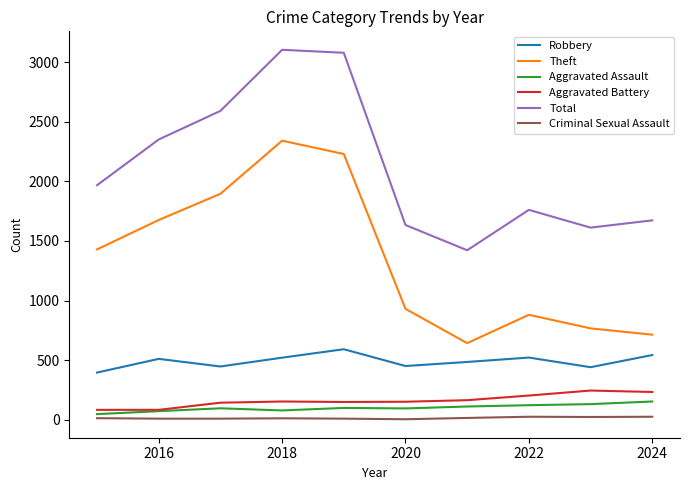

True or false: Aggravated Assault and Robbery cross at least once.

False